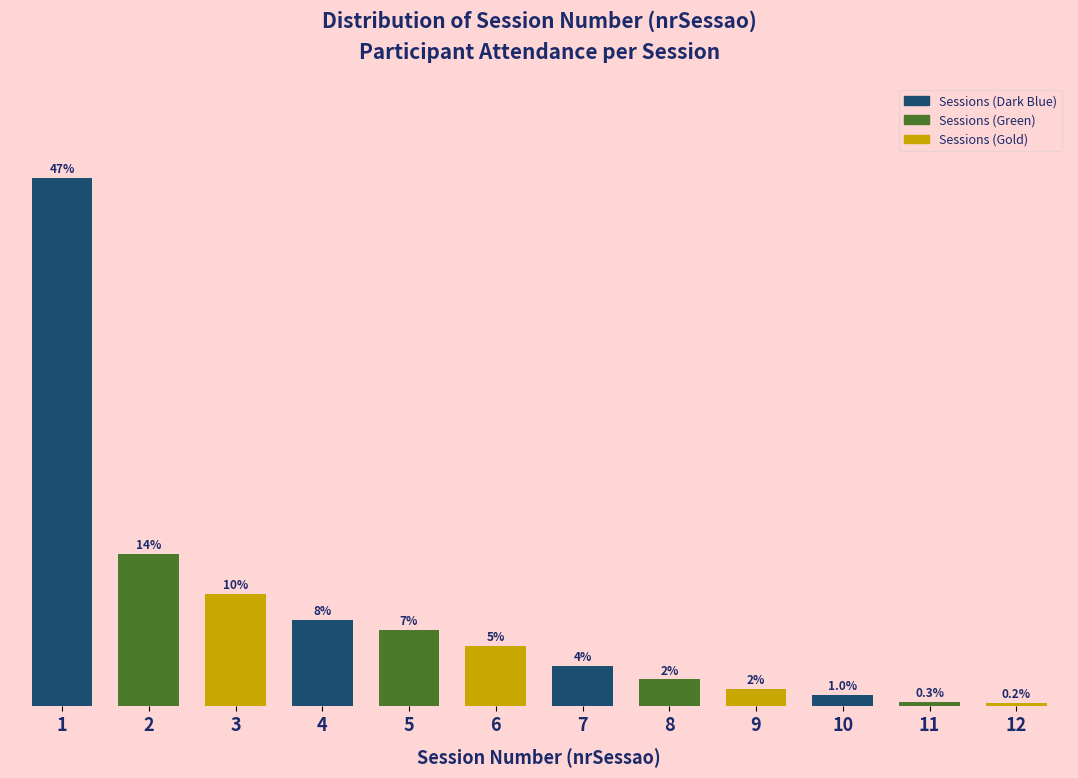

Are the bars horizontal?

No